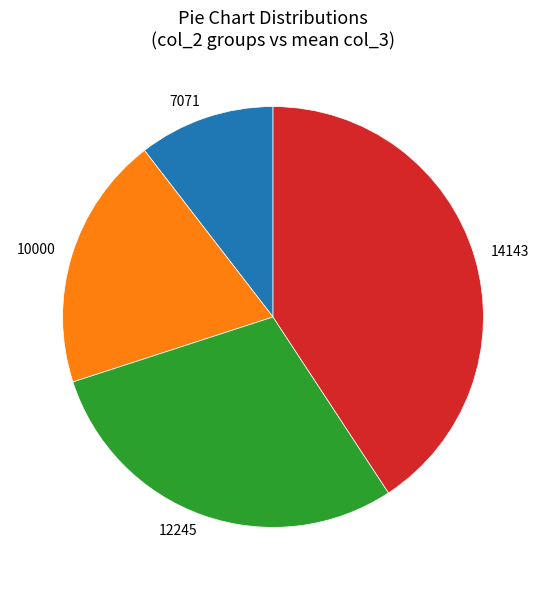

Is there a majority slice in this chart?

No